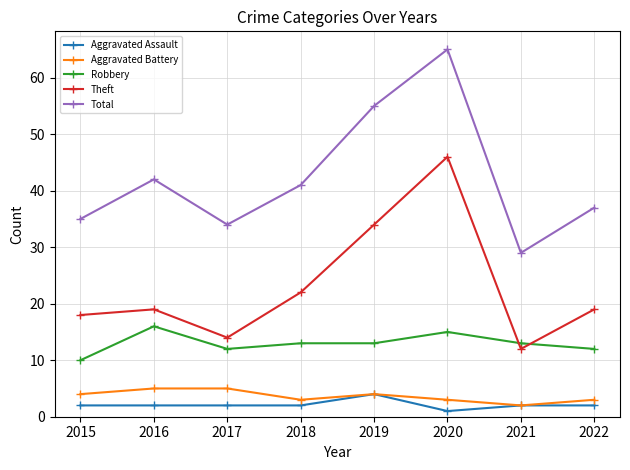

Count the number of data series in this chart.

5